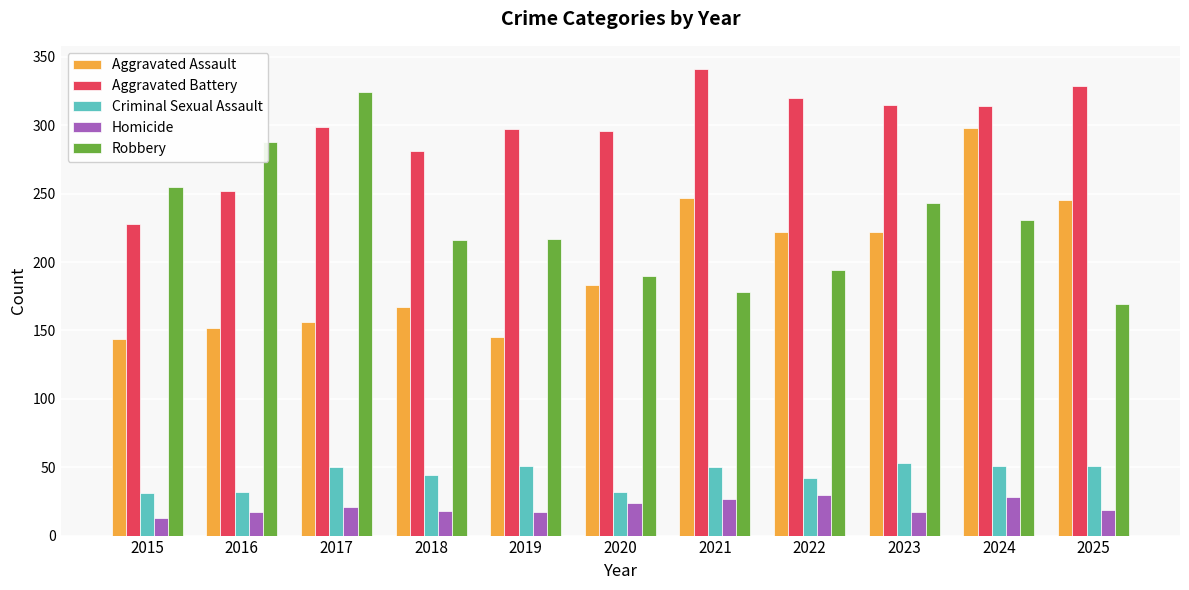

What is the sum of the Robbery values at 2019 and 2020?

407